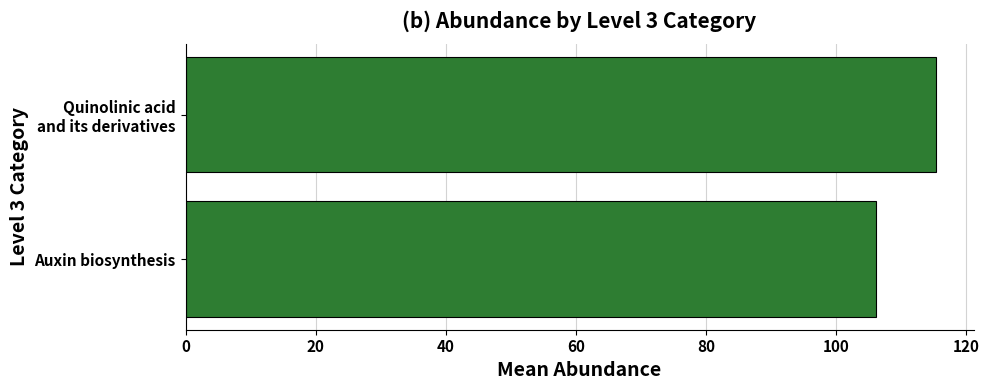

What is the sum of all values?

221.5